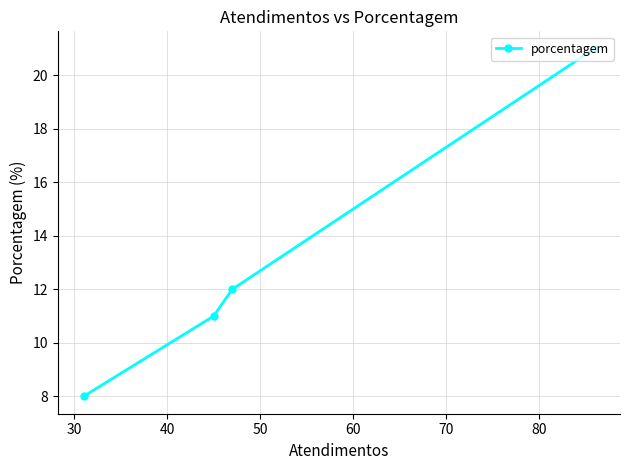

Reading right to left, transcribe all the data shown in this chart.

21	12	11	8